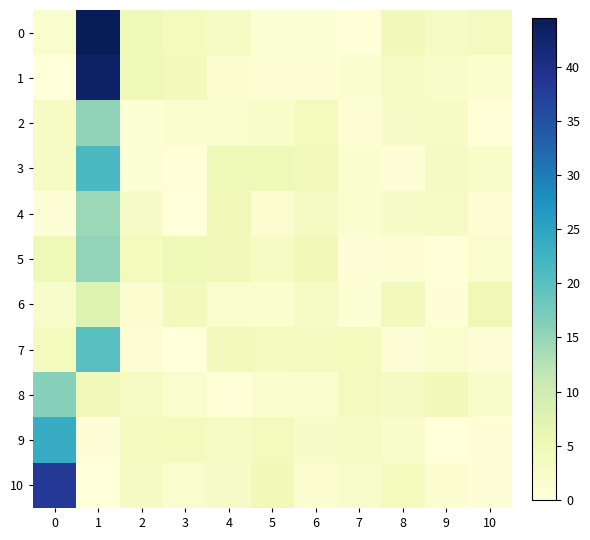

Count the number of categories in the chart.

11